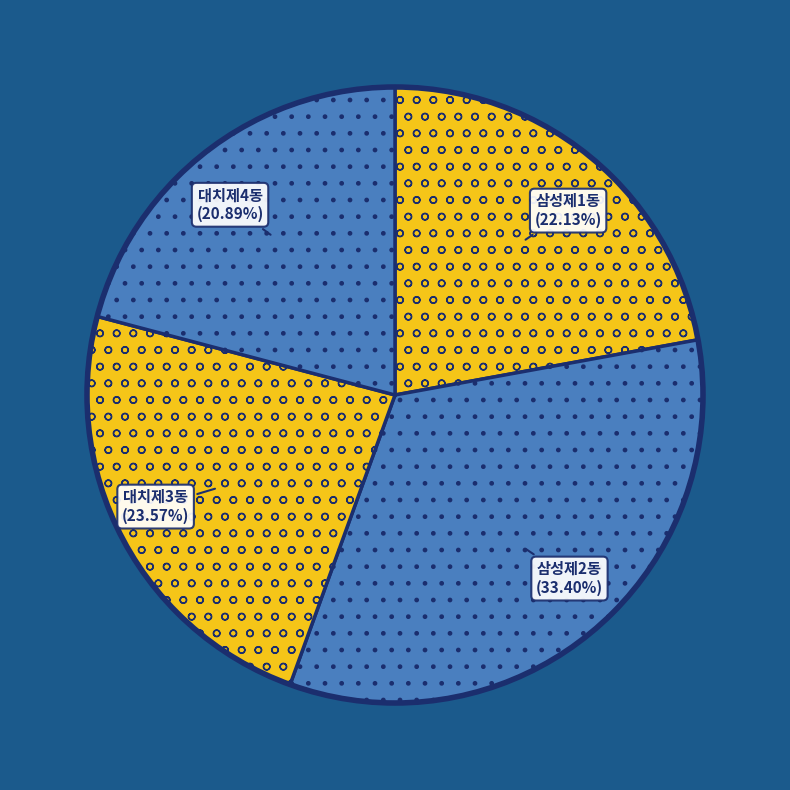

Between 대치제3동 and 삼성제1동, which is larger?

대치제3동